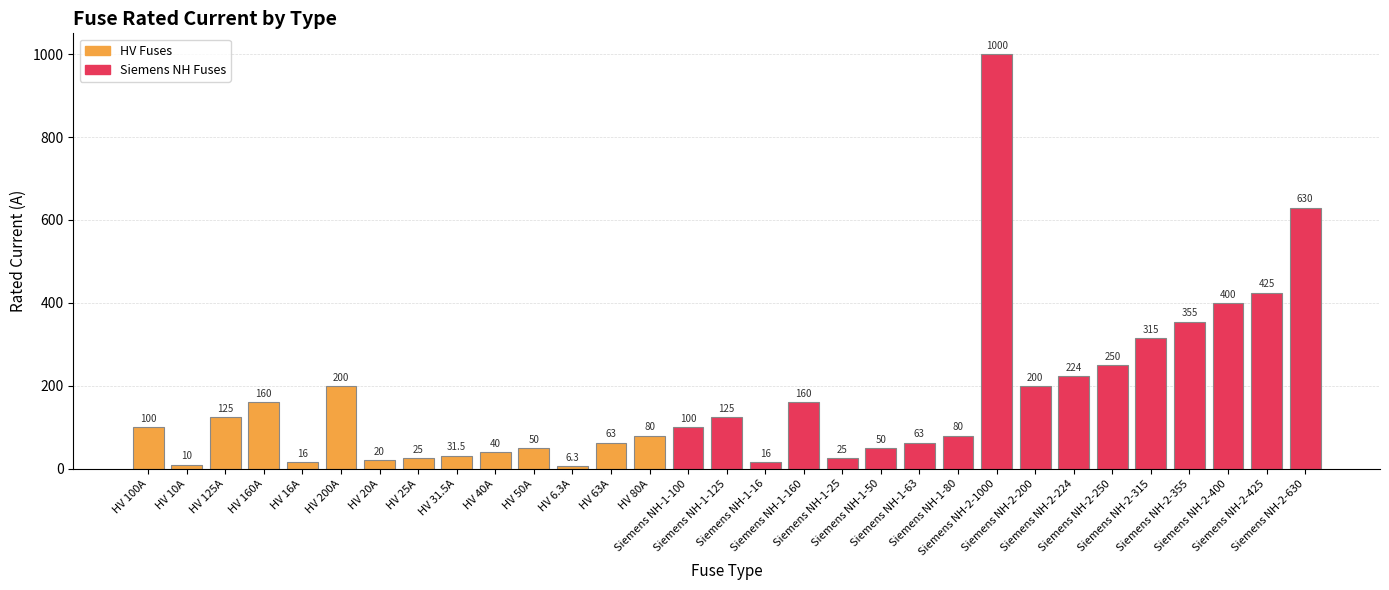

What is the change in value from HV 6.3A to Siemens NH-2-224?

+217.7